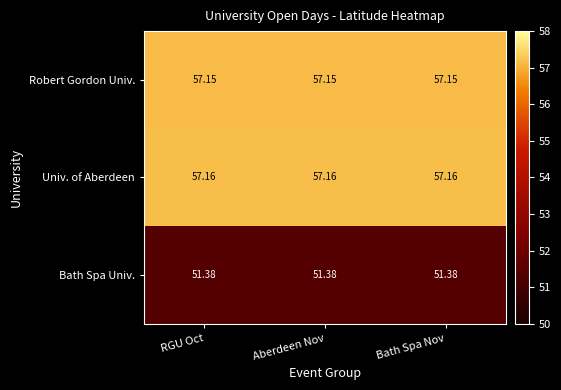

Which series has the largest total across all categories?

Univ. of Aberdeen